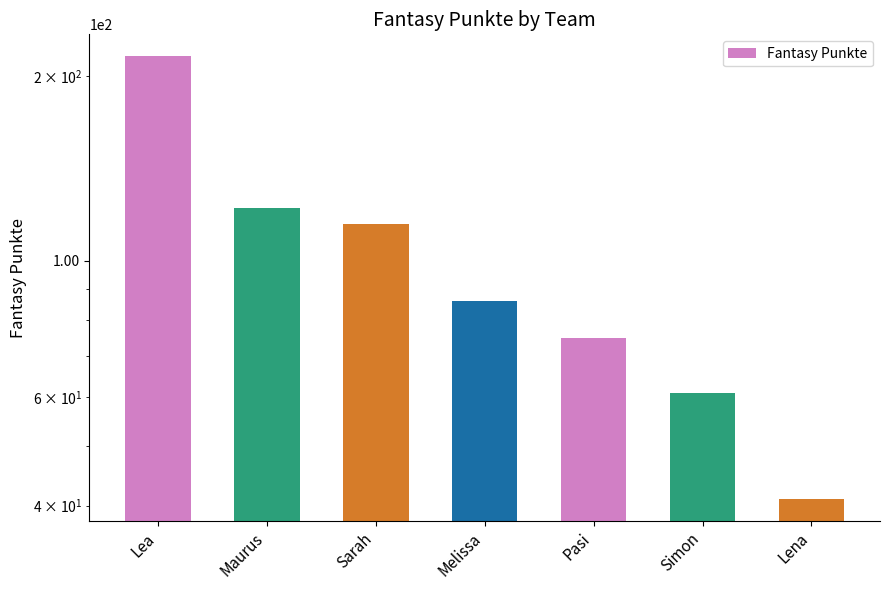

How many bars are there in total?

7